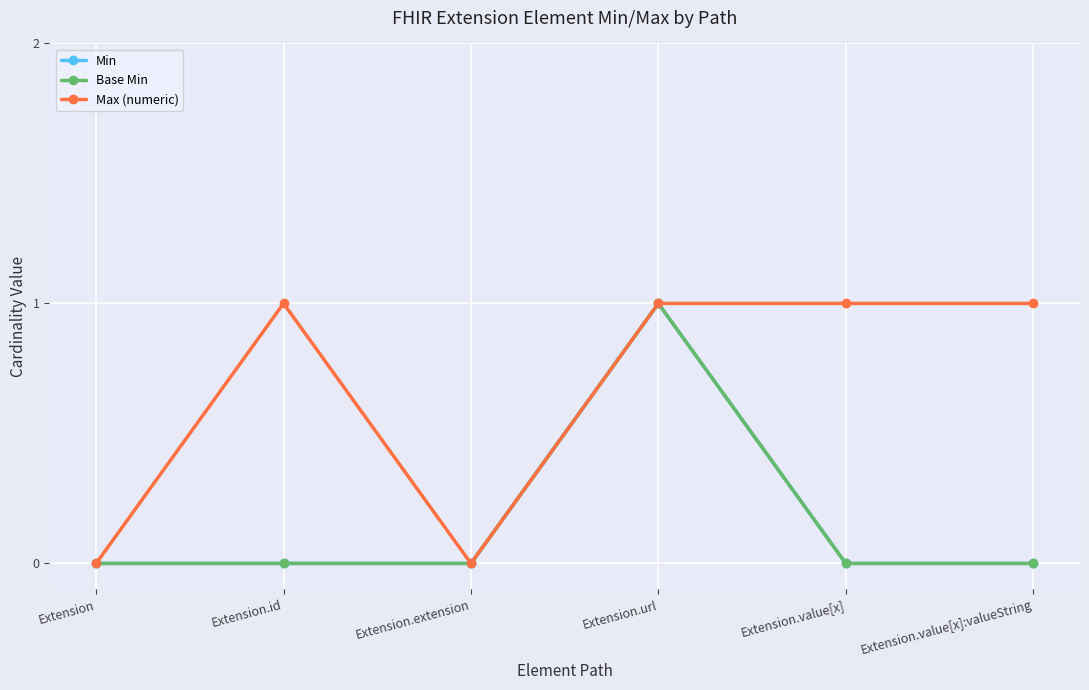

What is the spread (max minus min) of values at Extension.value[x]:valueString?

1